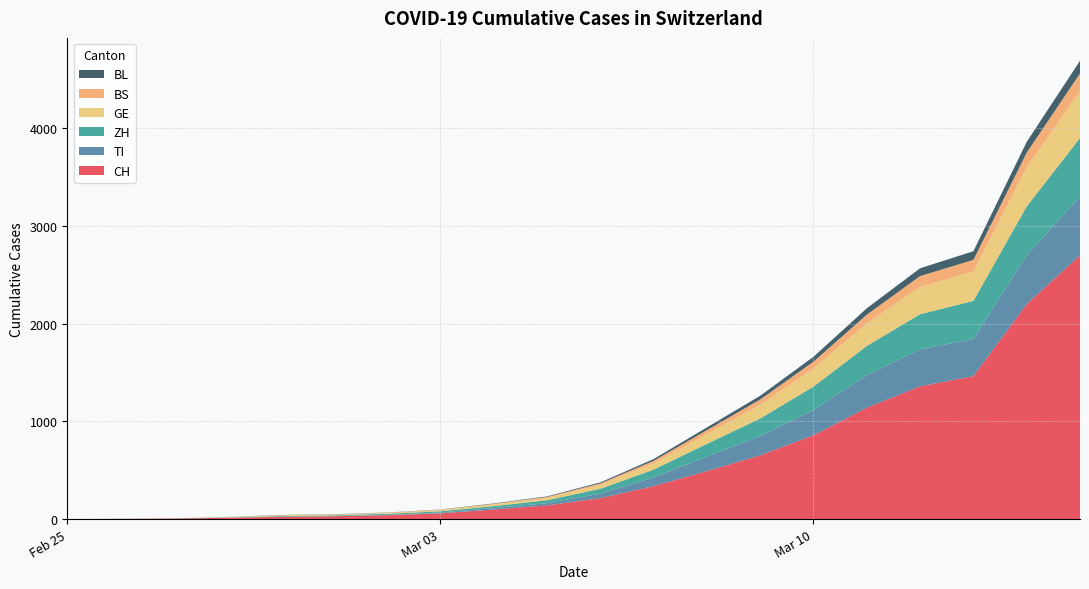

Reading left to right, list all the values displayed in this chart.

CH: 0	2	6	13	23	29	40	59	98	140	214	337	491	652	858	1139	1359	1463	2200	2700
TI: 0	1	1	1	2	2	4	8	15	23	46	89	149	197	258	333	378	380	500	600
ZH: 0	0	0	2	6	7	10	13	20	30	50	80	130	180	240	300	360	390	500	600
GE: 0	1	1	4	8	9	10	13	18	25	40	65	100	140	185	230	280	300	400	480
BS: 0	0	1	1	1	1	1	3	5	8	15	25	40	55	70	90	110	120	150	180
BL: 0	0	0	1	2	2	2	2	4	6	10	18	28	38	50	65	80	88	110	130